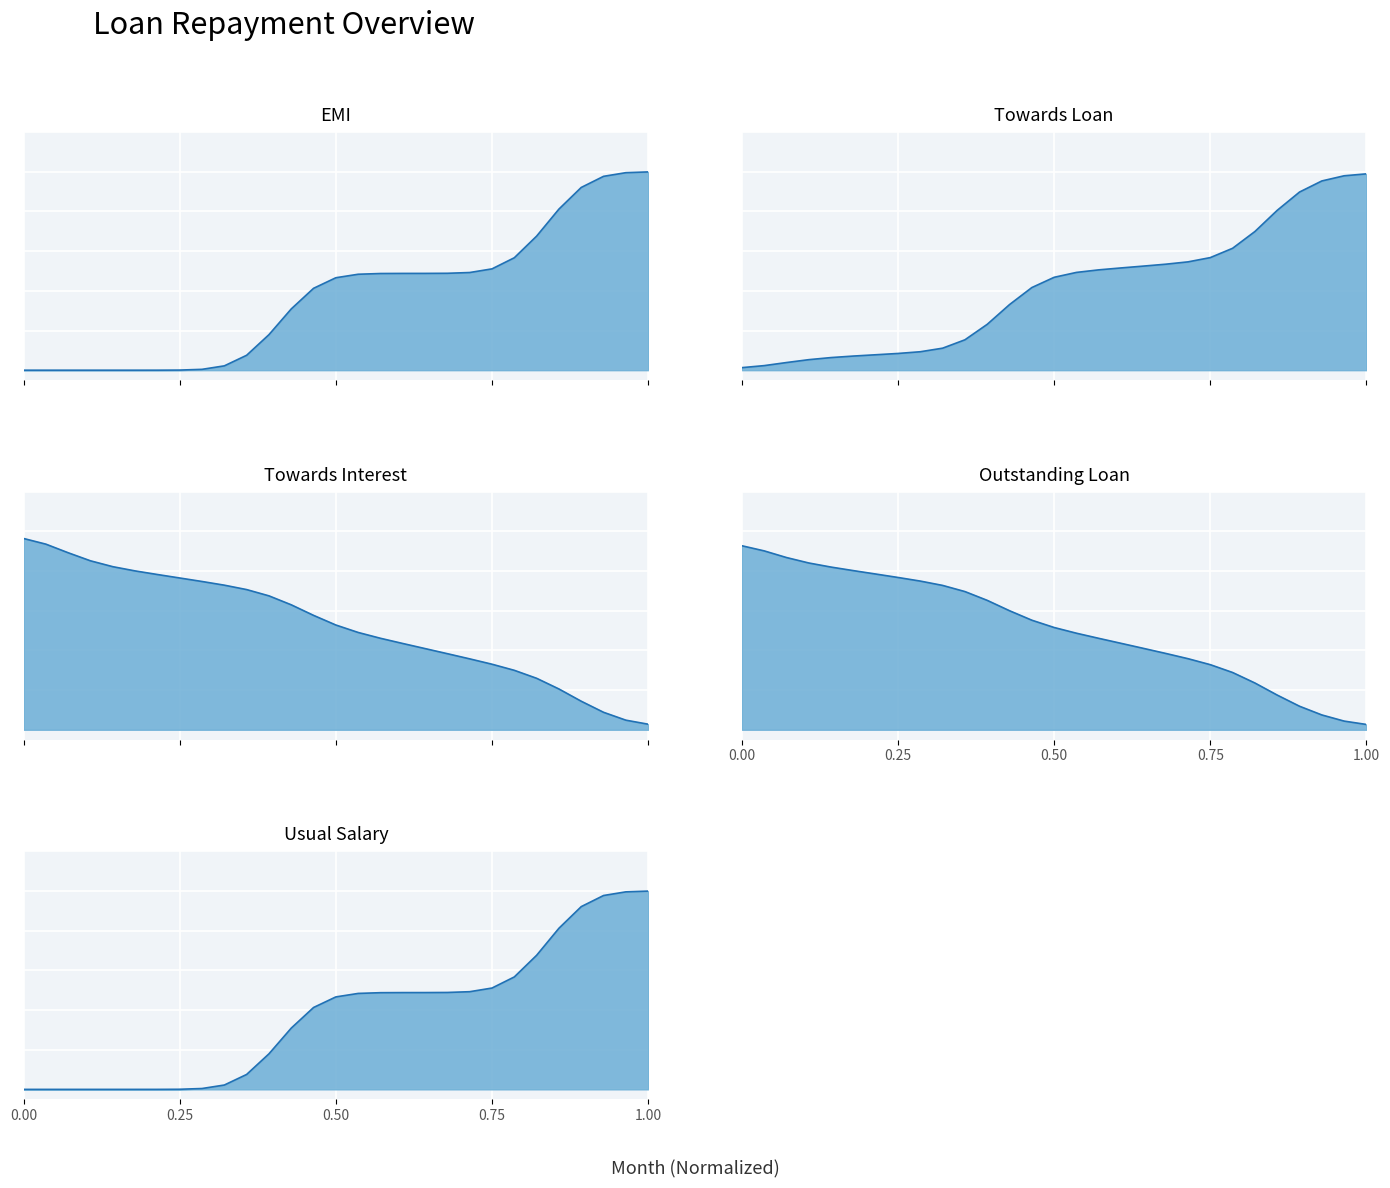

What is the value of the towards_interest point at the 1st from the left?

0.9